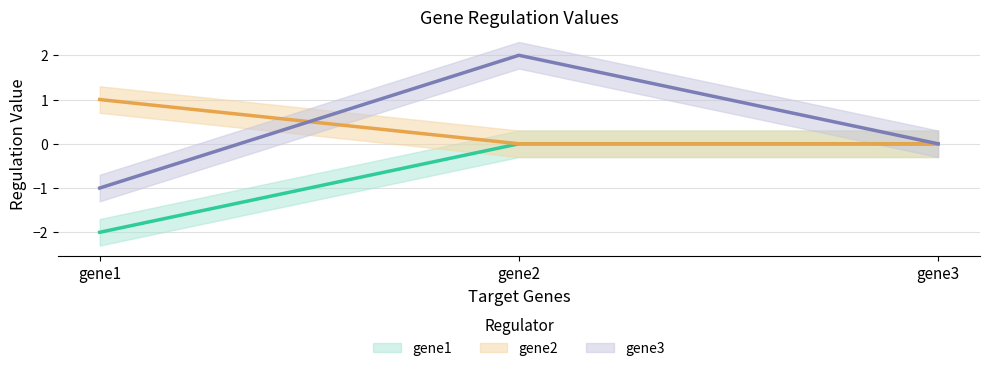

At which category does the chart reach its peak across all series?

gene2